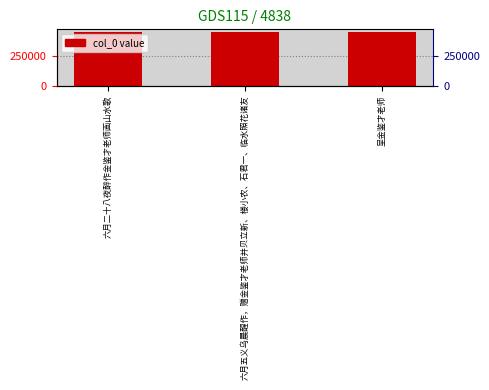

How many bars are there in total?

3